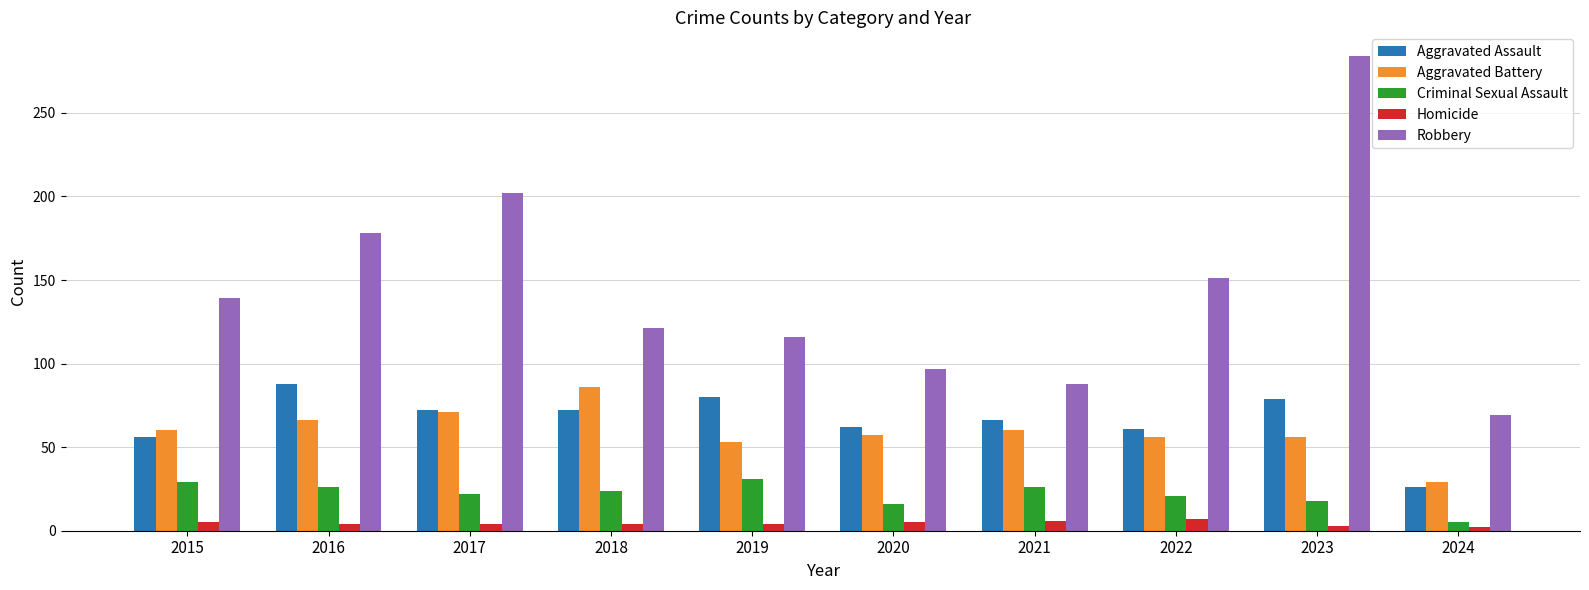

Between 2016 and 2023, which series saw the biggest shift?

Robbery